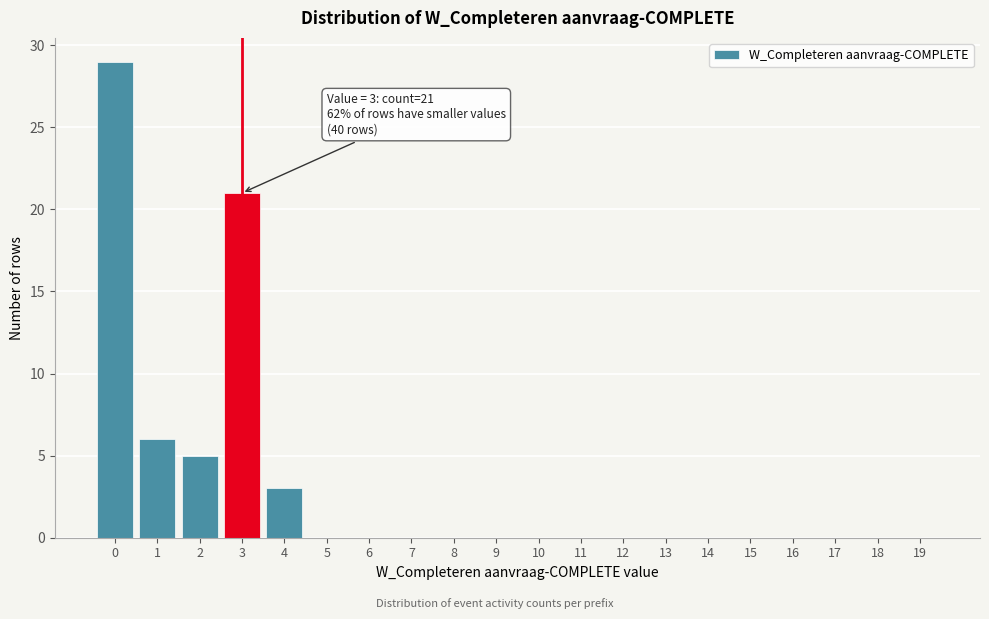

Reading left to right, what are all the values shown in this chart?

0=29	1=6	2=5	3=21	4=3	5=0	6=0	7=0	8=0	9=0	10=0	11=0	12=0	13=0	14=0	15=0	16=0	17=0	18=0	19=0